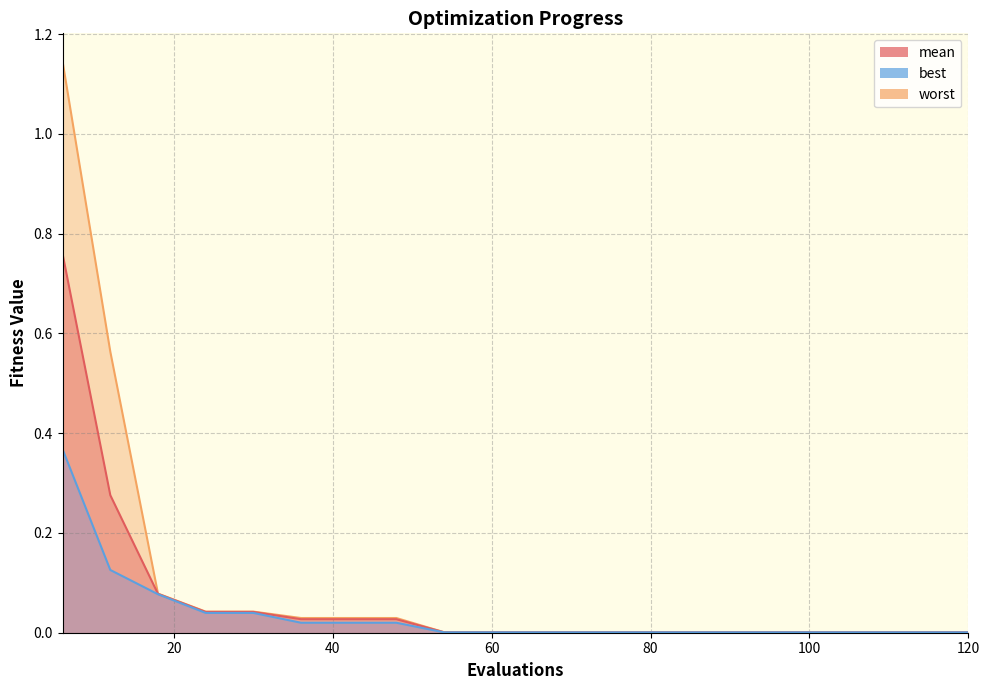

Between 24 and 66, which series saw the biggest shift?

worst